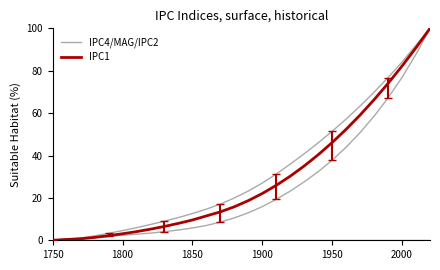

What is the value of the IPC4 point at the 21st from the left?

37.8